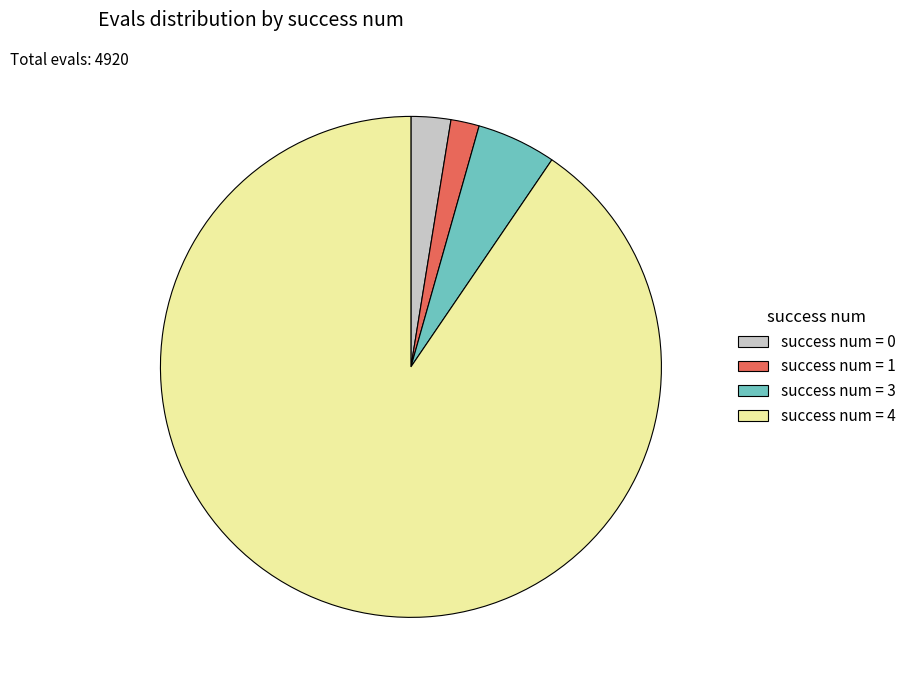

Which has a higher value, success num = 3 or success num = 1?

success num = 3